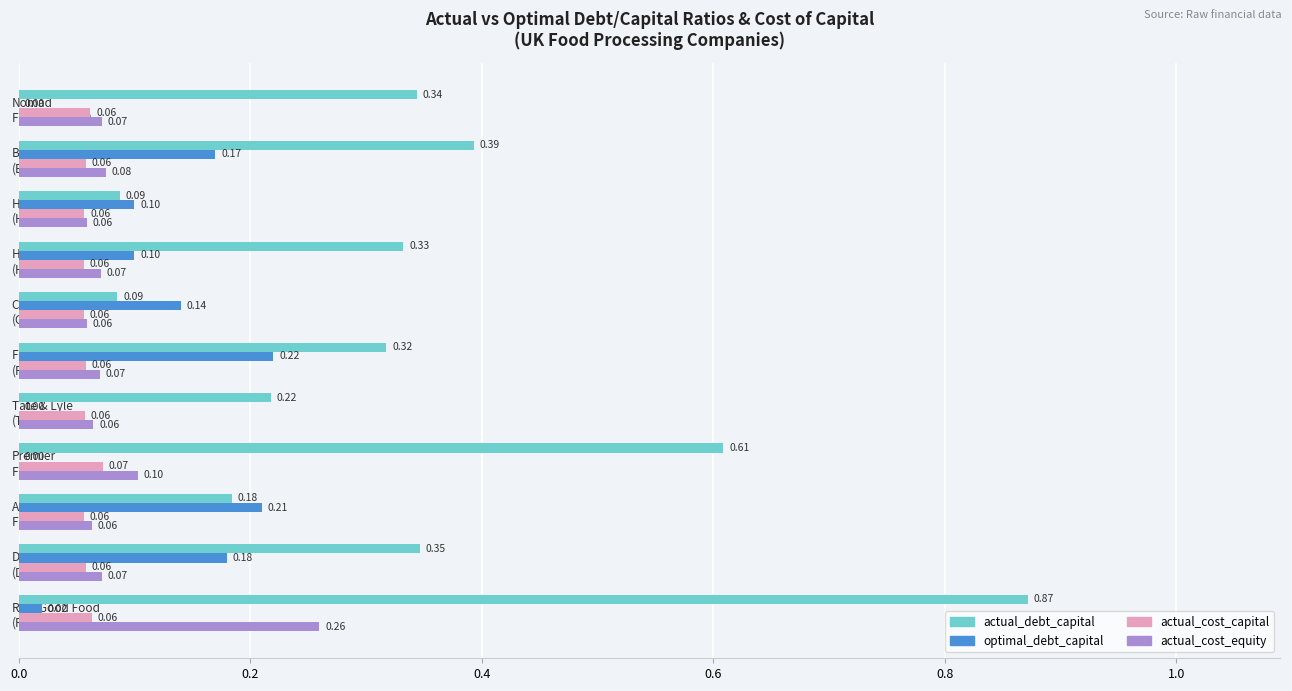

What is the sum of all actual_cost_equity values?

1.0